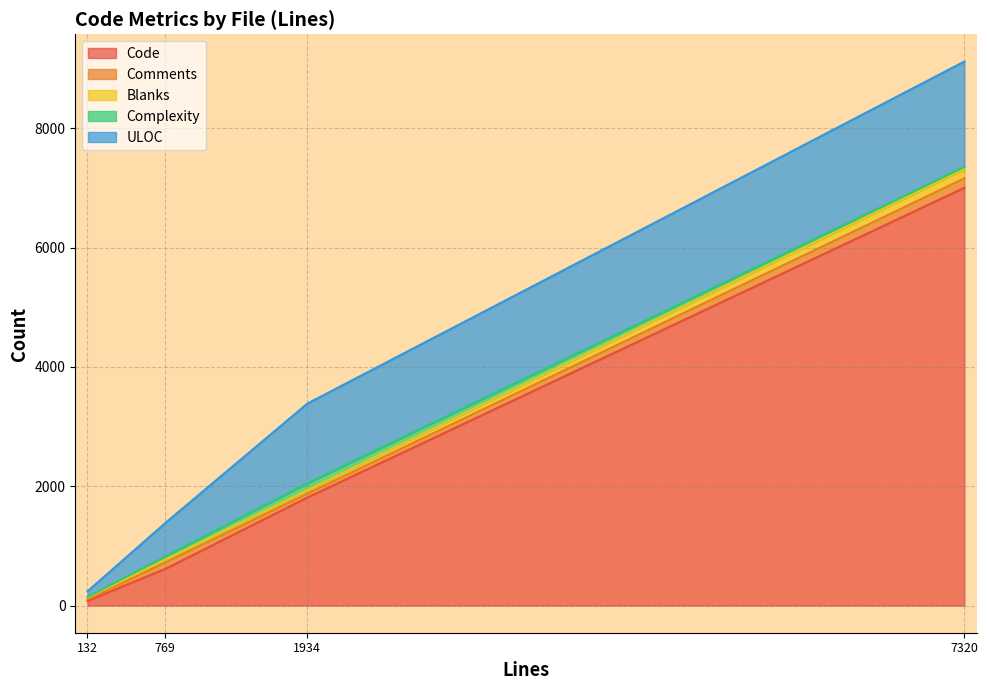

At which category does Complexity reach its first local valley?

stubs.py (132)